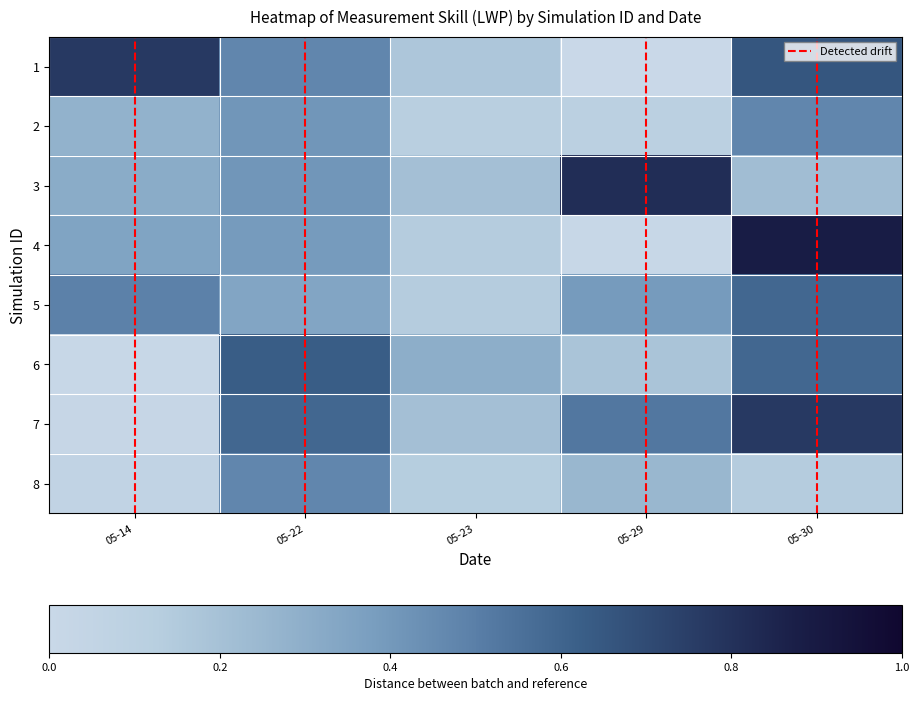

Reading right to left, list all the values displayed in this chart.

1: 05-30=0.7	05-29=0.0	05-23=0.2	05-22=0.5	05-14=0.8
2: 05-30=0.5	05-29=0.1	05-23=0.1	05-22=0.4	05-14=0.3
3: 05-30=0.2	05-29=0.8	05-23=0.2	05-22=0.4	05-14=0.3
4: 05-30=0.9	05-29=0.0	05-23=0.1	05-22=0.4	05-14=0.3
5: 05-30=0.6	05-29=0.4	05-23=0.1	05-22=0.3	05-14=0.5
6: 05-30=0.6	05-29=0.2	05-23=0.3	05-22=0.6	05-14=0.0
7: 05-30=0.8	05-29=0.5	05-23=0.2	05-22=0.6	05-14=0.0
8: 05-30=0.1	05-29=0.2	05-23=0.1	05-22=0.5	05-14=0.1